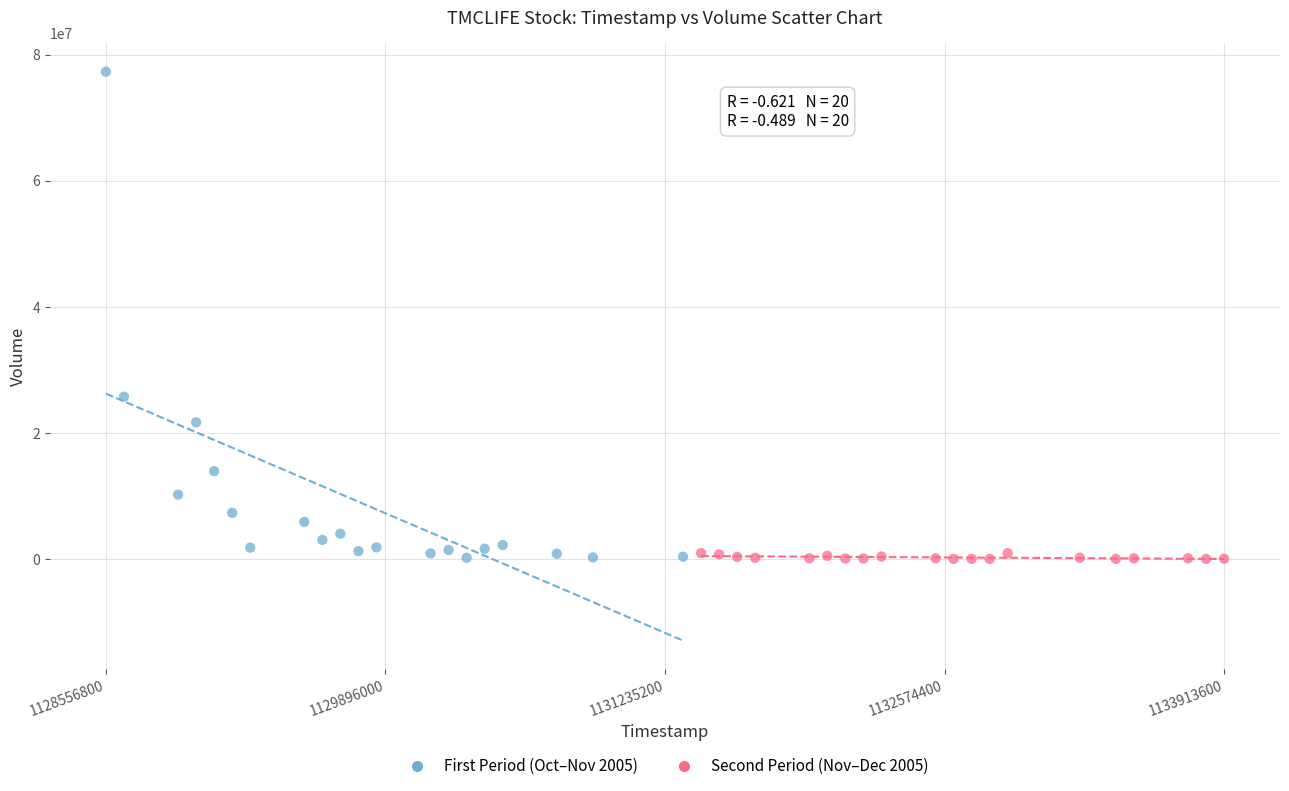

What are all the series names shown in the legend?

First Period (Oct–Nov 2005), Second Period (Nov–Dec 2005)